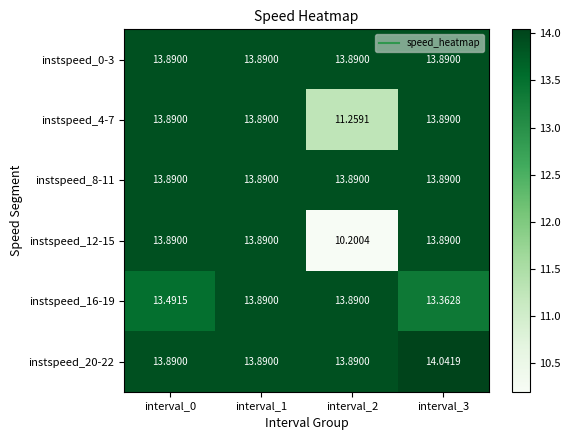

Reading left to right, list all the values displayed in this chart.

instspeed_0-3: interval_0=13.9	interval_1=13.9	interval_2=13.9	interval_3=13.9
instspeed_4-7: interval_0=13.9	interval_1=13.9	interval_2=11.3	interval_3=13.9
instspeed_8-11: interval_0=13.9	interval_1=13.9	interval_2=13.9	interval_3=13.9
instspeed_12-15: interval_0=13.9	interval_1=13.9	interval_2=10.2	interval_3=13.9
instspeed_16-19: interval_0=13.5	interval_1=13.9	interval_2=13.9	interval_3=13.4
instspeed_20-22: interval_0=13.9	interval_1=13.9	interval_2=13.9	interval_3=14.0